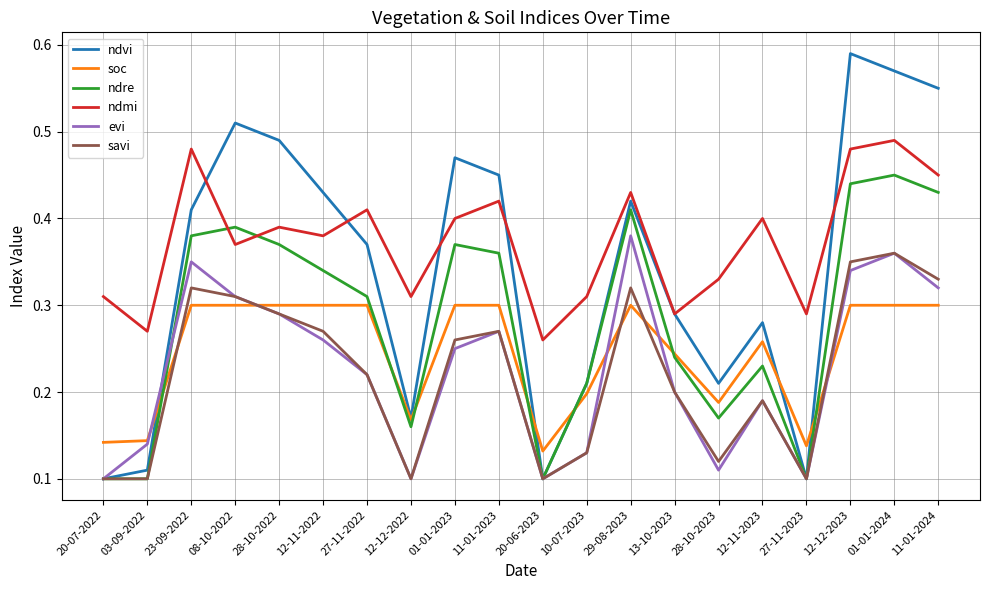

How many series are shown in this chart?

6